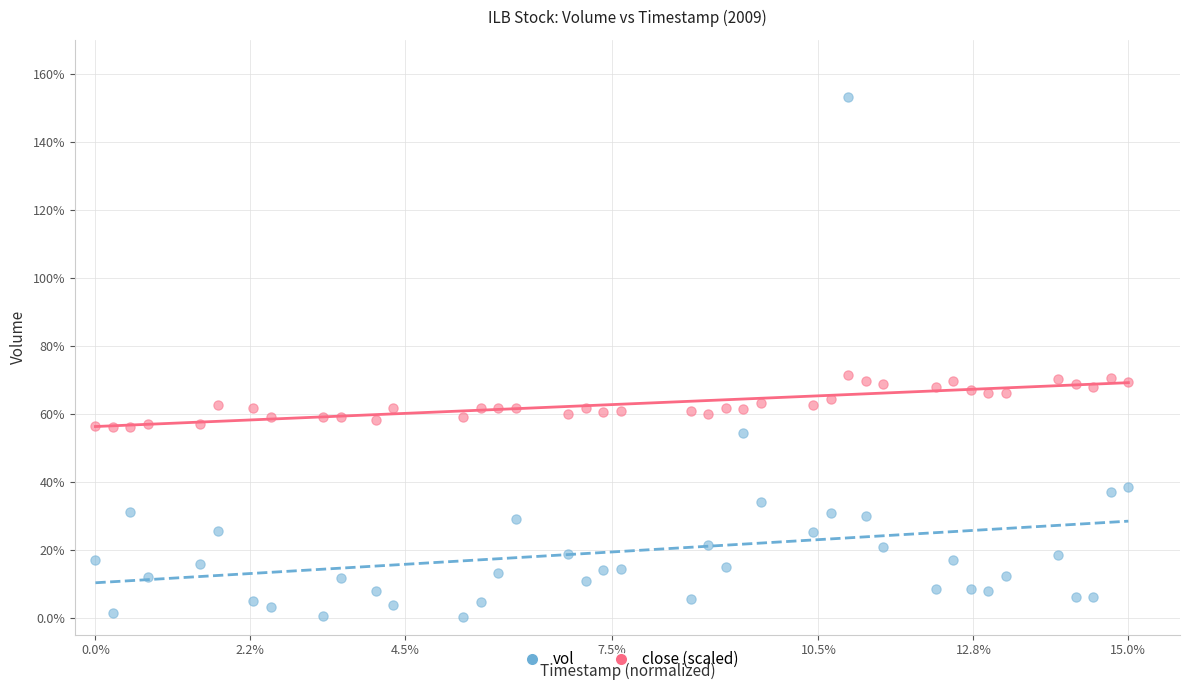

What are all the series names shown in the legend?

vol, close (scaled)